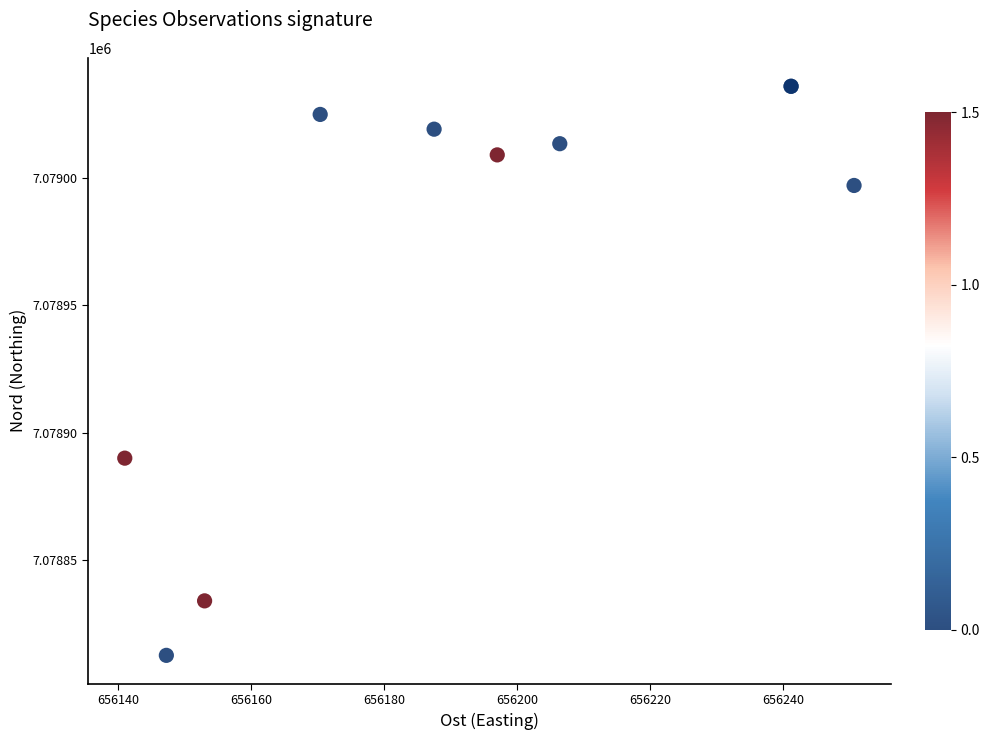

What Y value in the scatter plot is closest to 7078924?

7078890.0